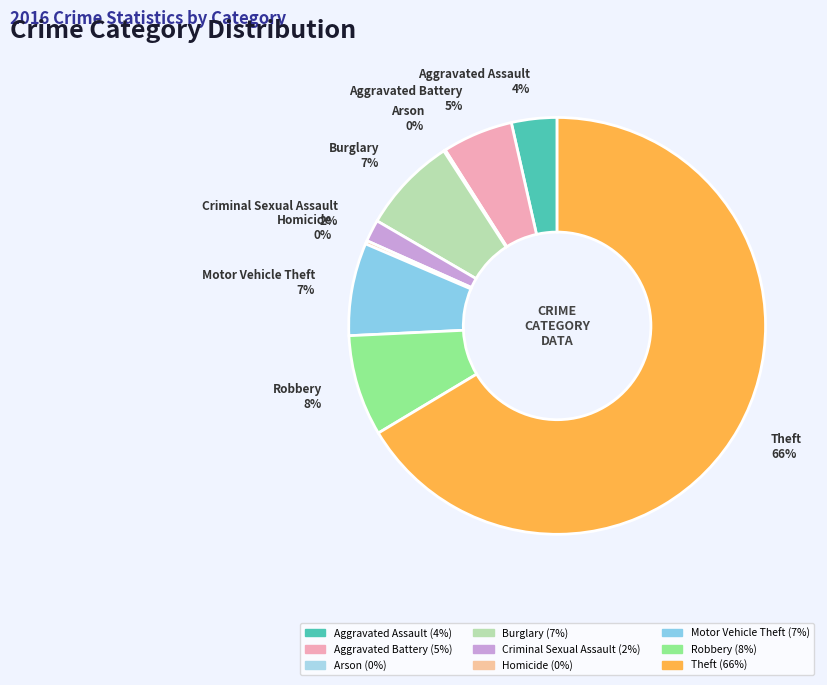

To the nearest percent, what is the average slice percentage?

11%